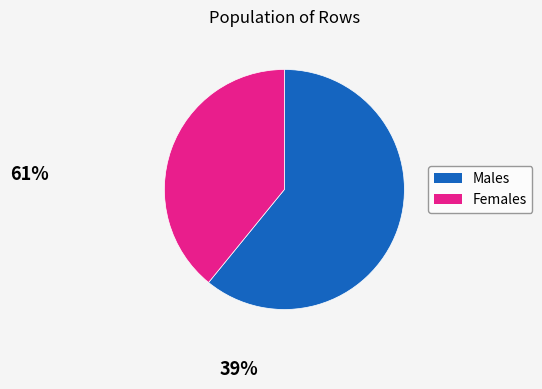

Is there any slice that represents more than half of the pie?

Yes